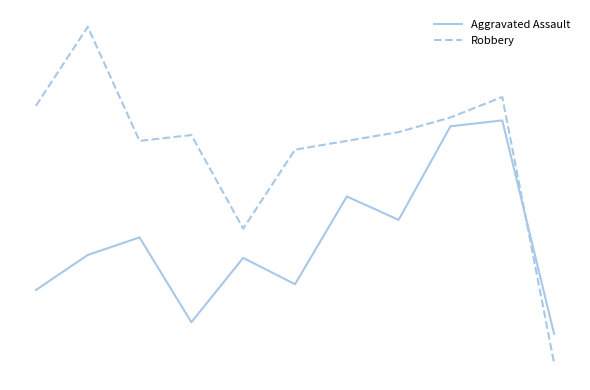

What are all the series names shown in the legend?

Aggravated Assault, Robbery